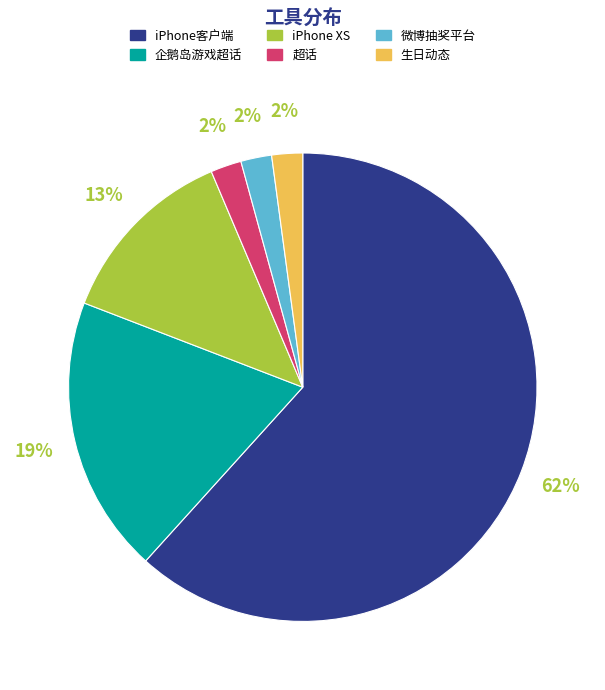

Between iPhone客户端 and 生日动态, which is larger?

iPhone客户端